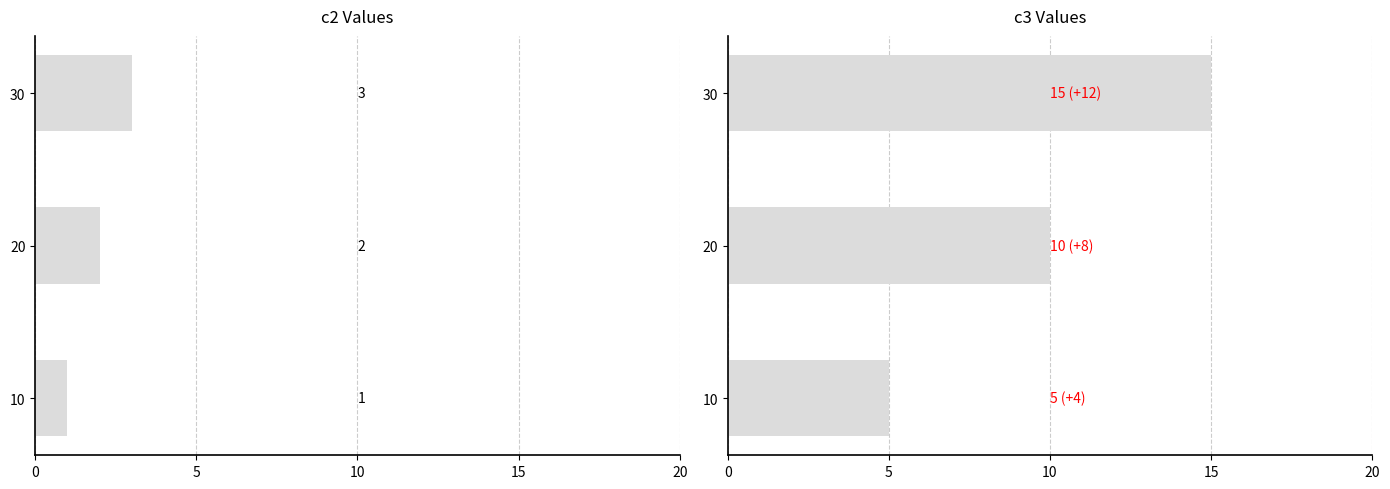

Which series has the largest range (max minus min)?

c3